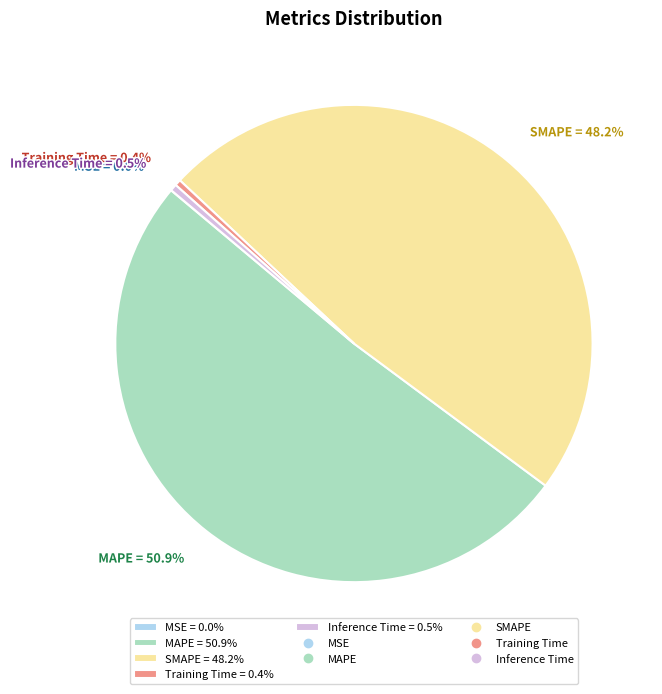

How much of the chart is everything except Training Time?

99.6%